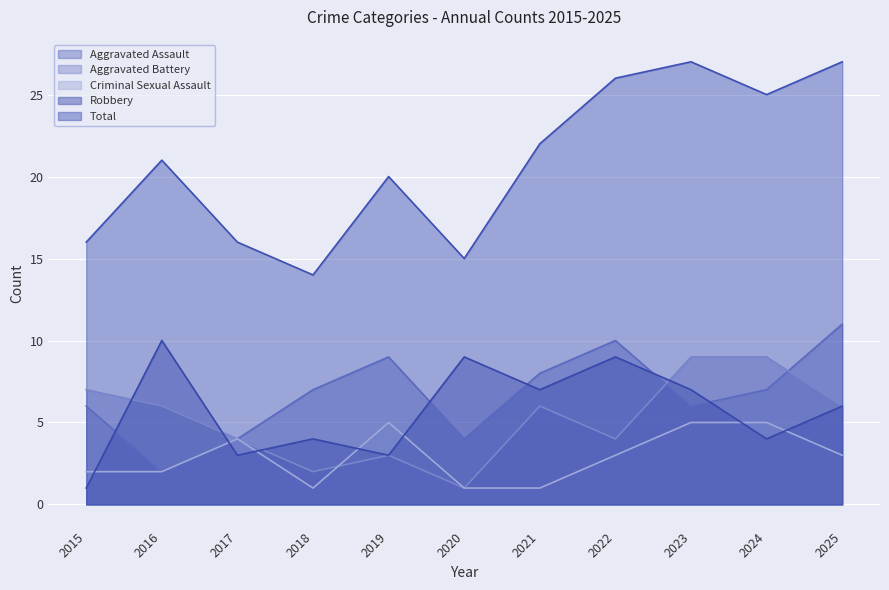

Is it true that Total equals 4 at 2020?

False